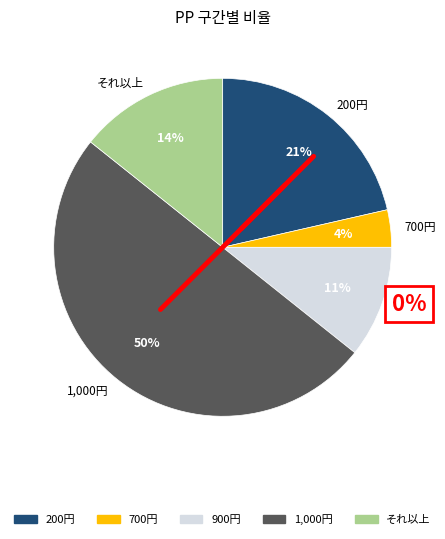

Rank the categories by value from highest to lowest.

1,000円, 200円, それ以上, 900円, 700円